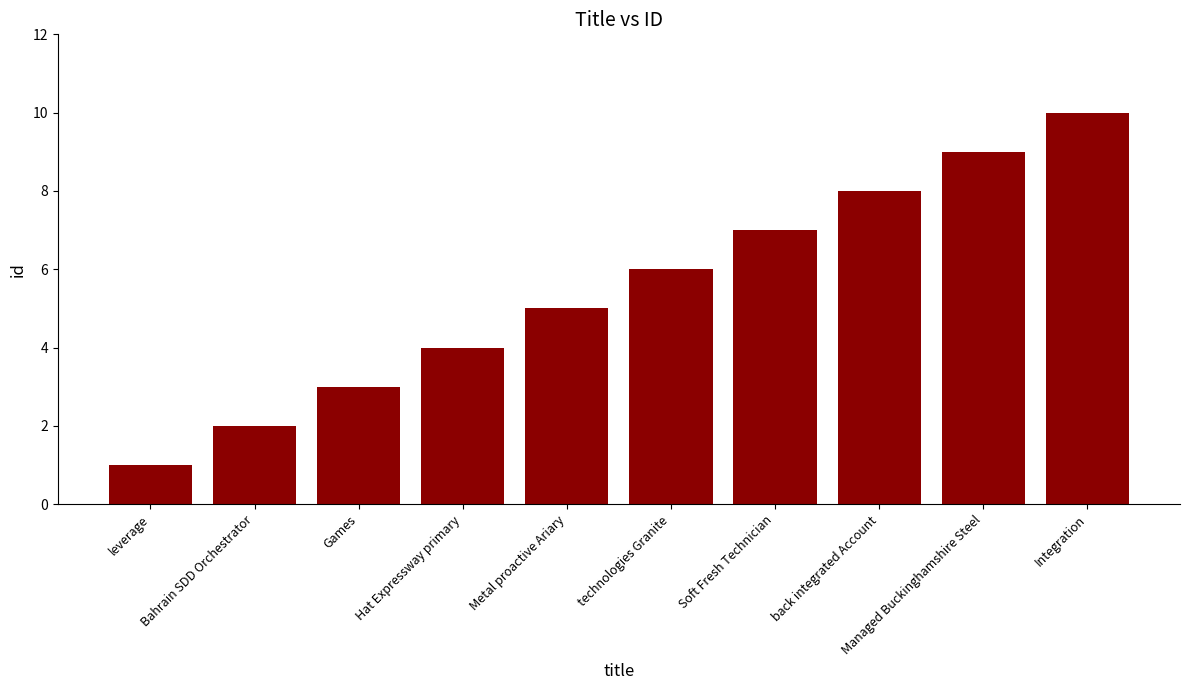

True or false: the data shows 4 at Soft Fresh Technician.

False